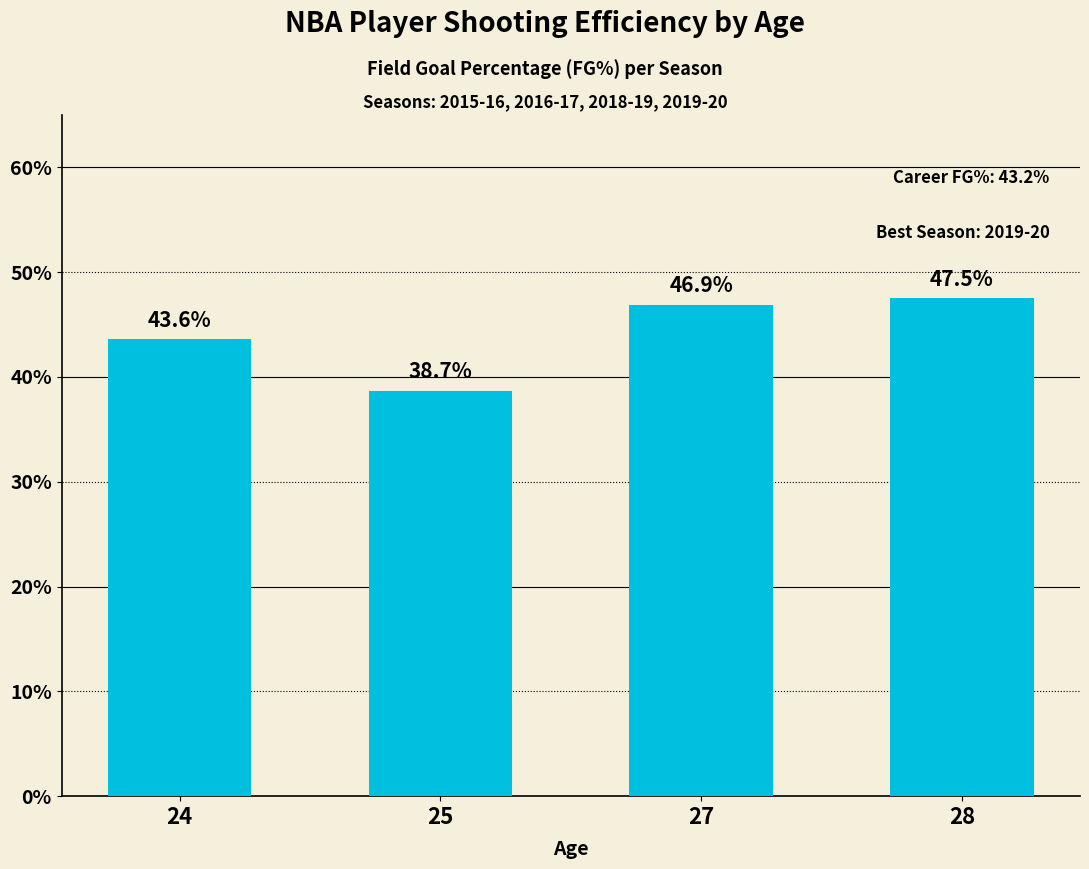

Which label corresponds to the smallest value in the chart?

25